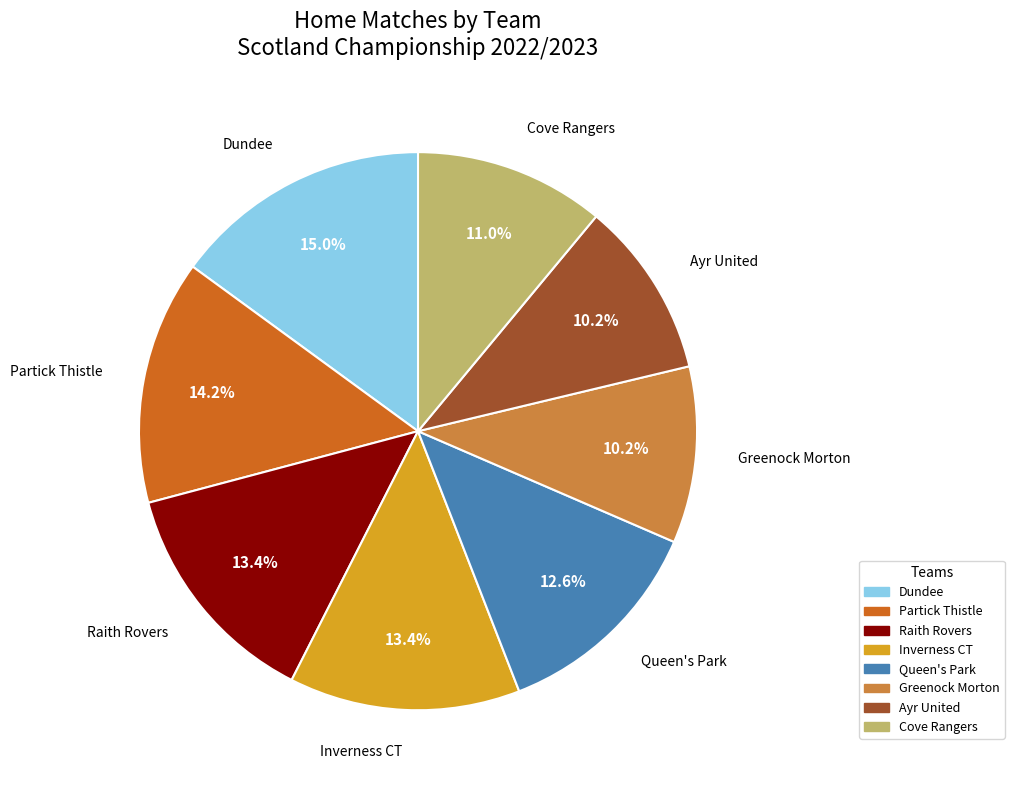

To the nearest percent, what is the difference between the Raith Rovers and Greenock Morton slice percentages?

3%